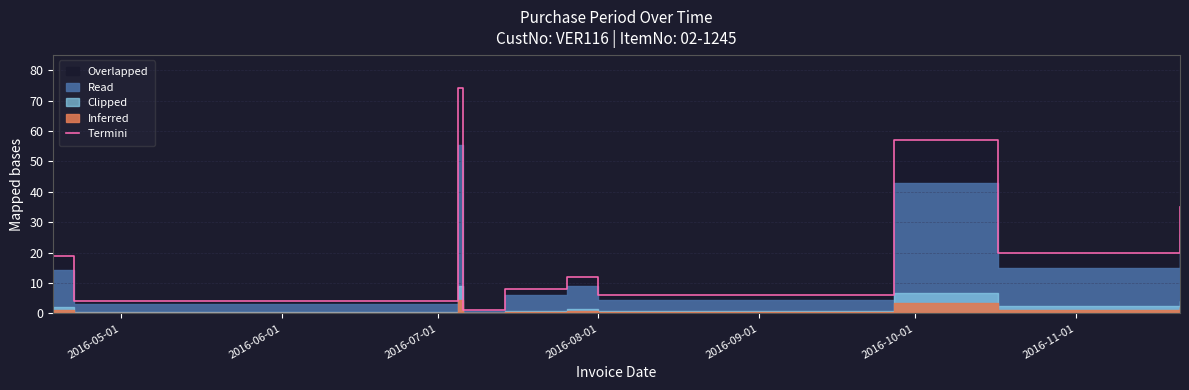

What is the label of the 2nd point from the left?

2016-06-01